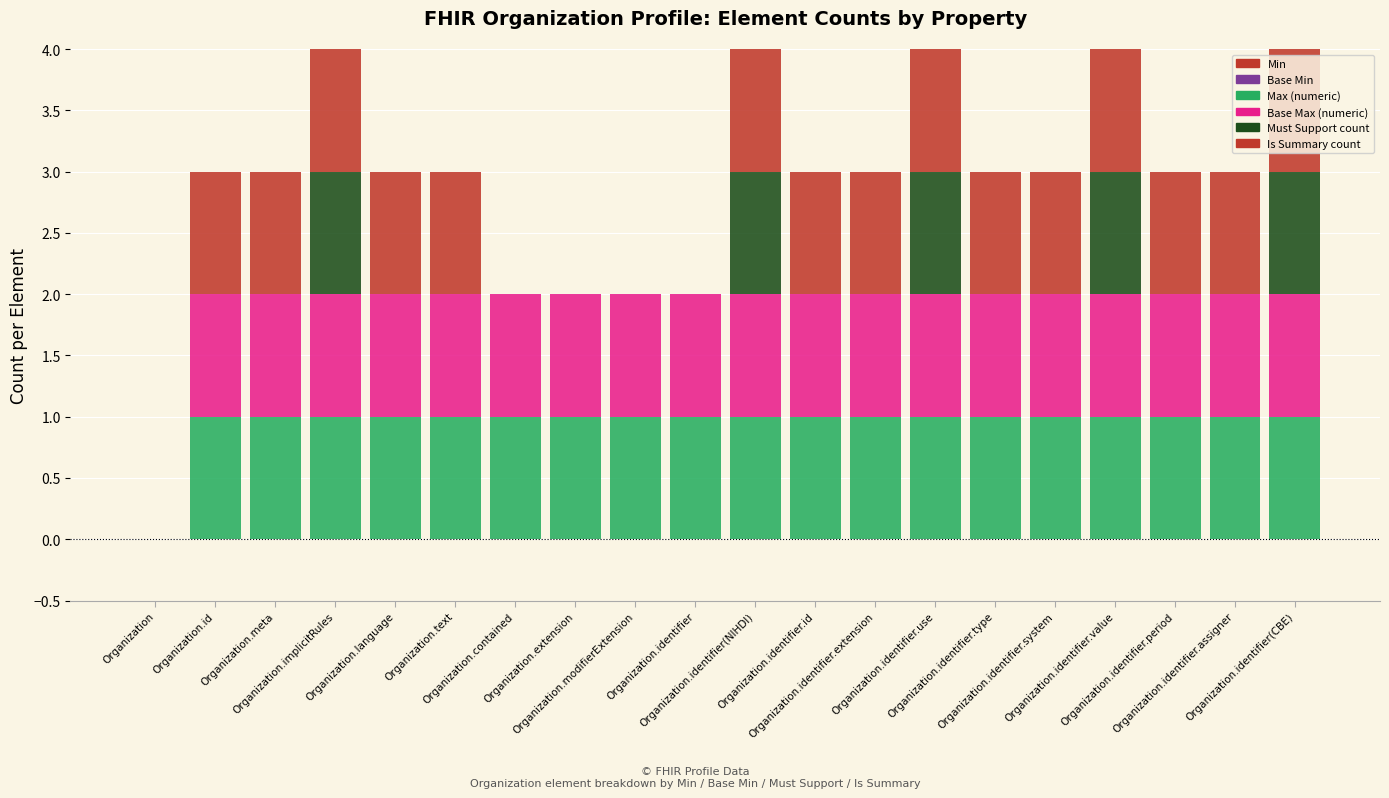

Does the chart contain stacked bars?

Yes